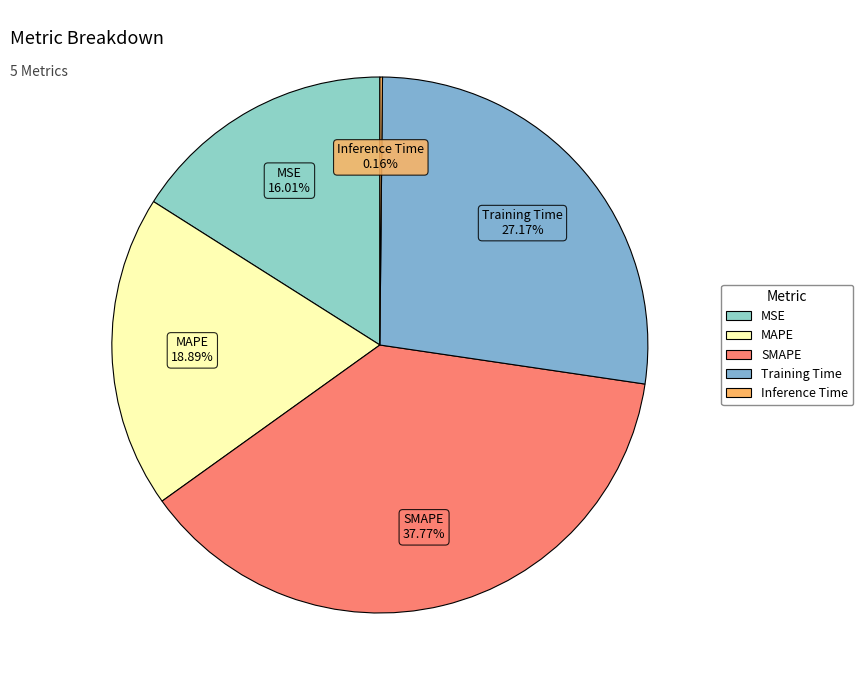

Does MSE represent more than half of the total?

No